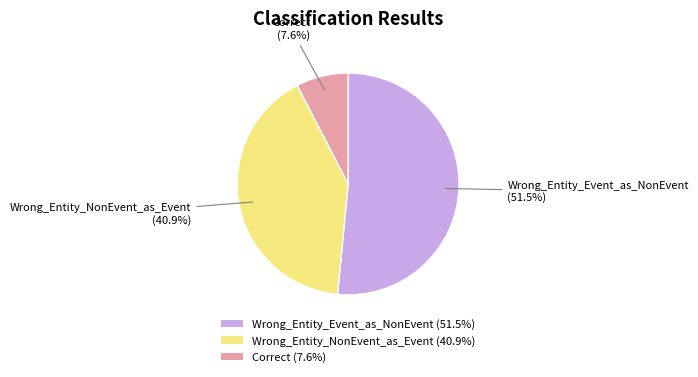

Is there a majority slice in this chart?

Yes